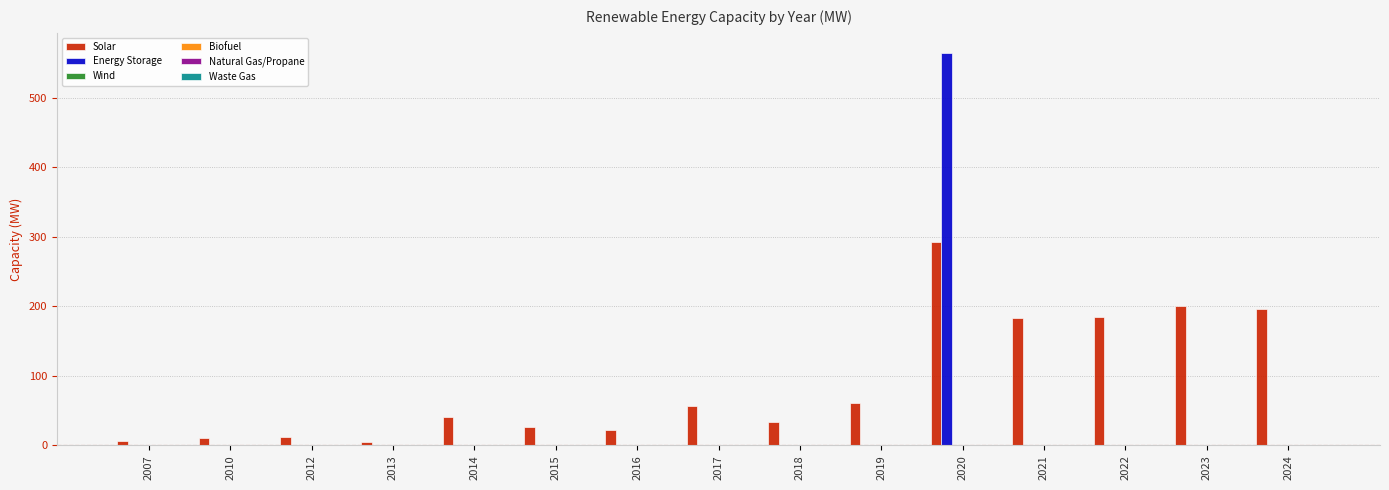

How many groups of bars are there?

15